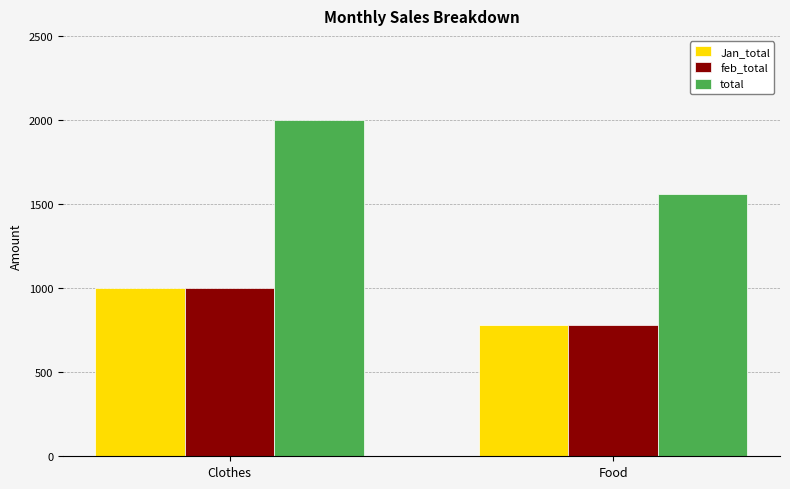

What is the sum of all total values?

3560